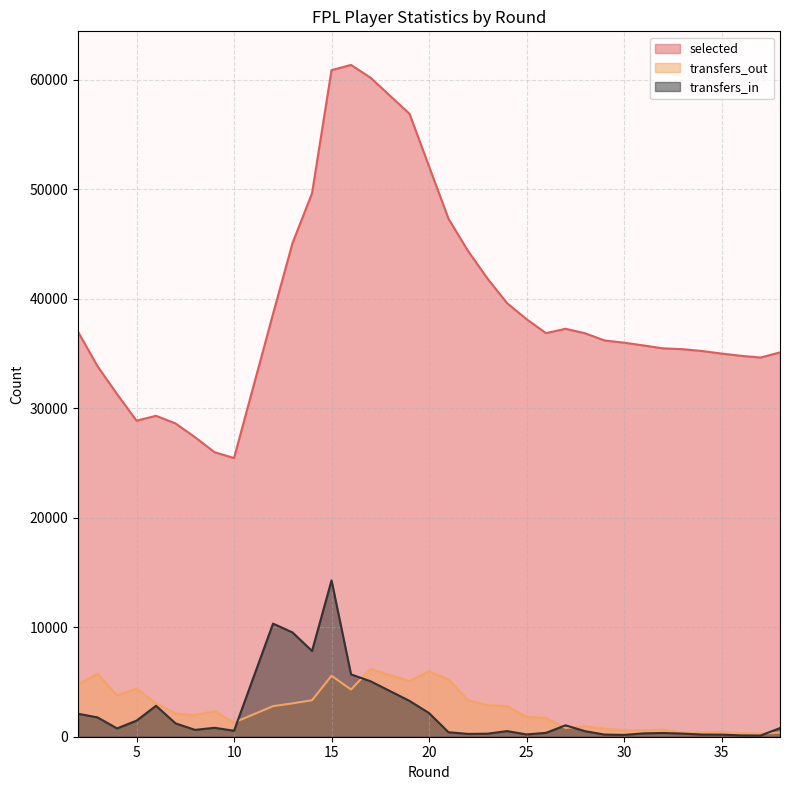

Reading right to left, extract all data points from this chart.

selected: 35099	34630	34788	34995	34995	35227	35396	35470	35735	35988	36192	36848	37258	36858	36858	38135	39602	41838	44366	47302	52088	56893	56893	60186	61355	60878	49633	45093	38615	25451	25987	27353	28613	29308	28864	31291	33838	36986
transfers_in: 789	107	125	192	192	199	285	343	305	166	197	506	1042	354	354	210	515	278	258	408	2161	3271	3271	5066	5693	14276	7830	9525	10330	544	815	626	1220	2826	1468	758	1765	2097
transfers_out: 380	288	330	447	447	378	398	644	596	592	722	959	799	1716	1716	1819	2801	2873	3338	5222	5971	5079	5079	6178	4310	5570	3335	3046	2790	1293	2339	1976	2123	3061	4395	3761	5756	4773